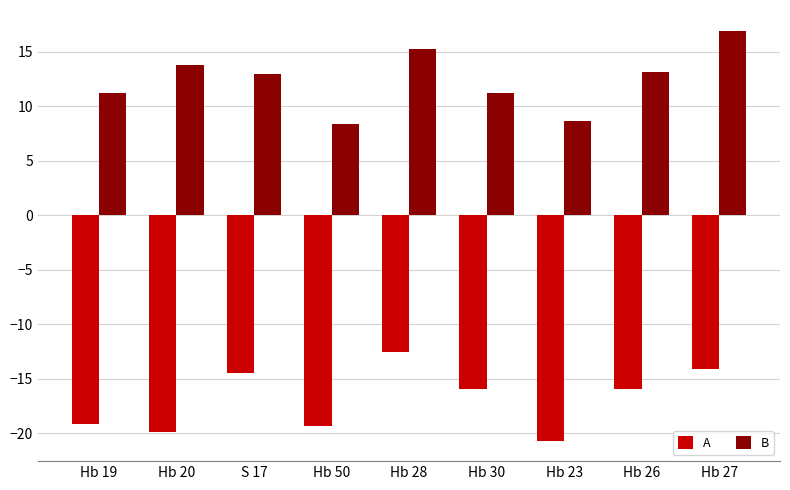

What is the smallest value displayed?

-20.7